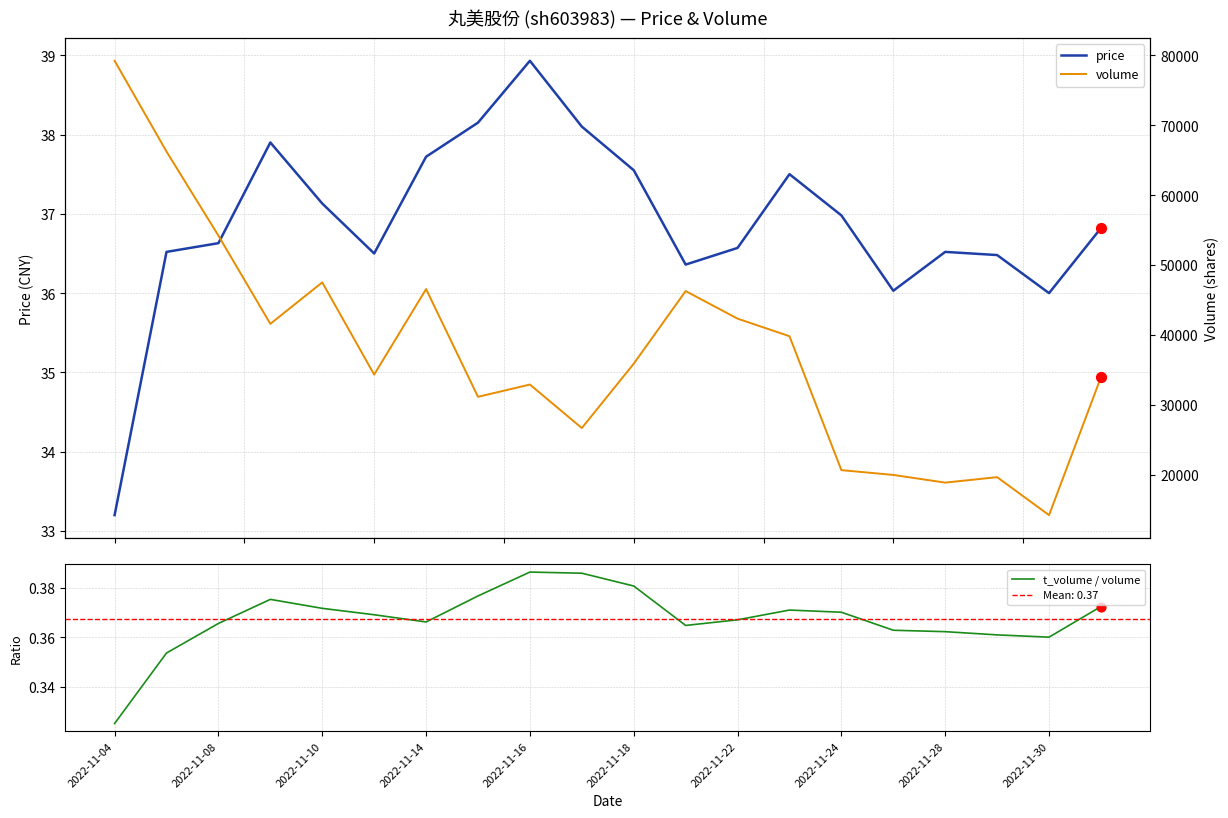

Which series contains the lowest Y value?

t_volume / volume